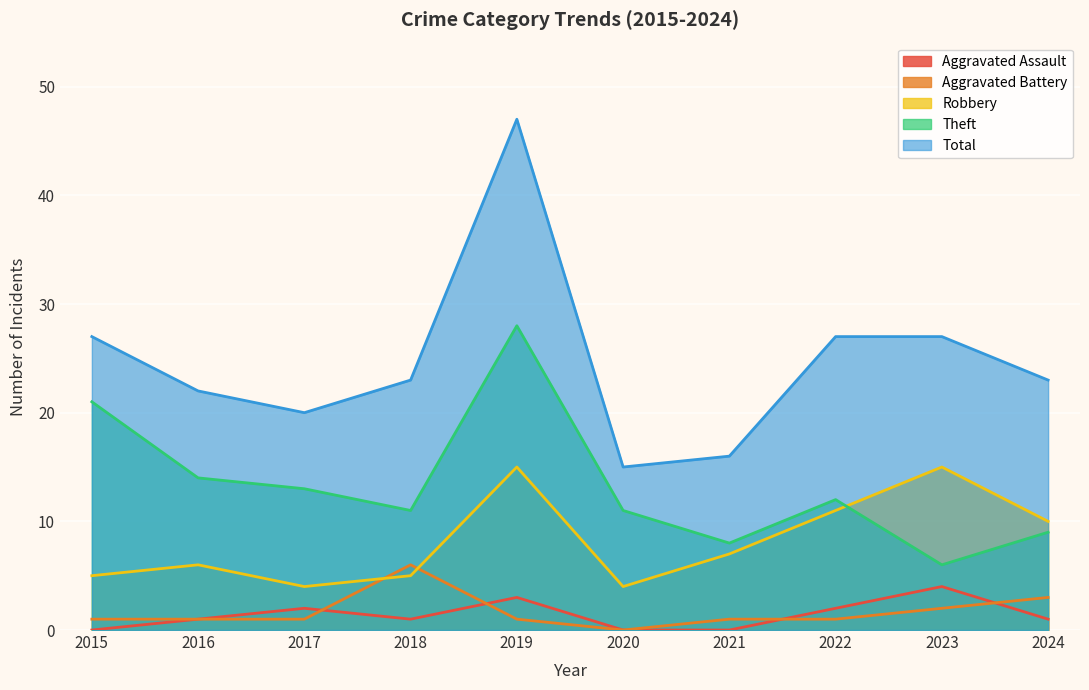

Is it true that Aggravated Battery equals -2 at 2020?

False